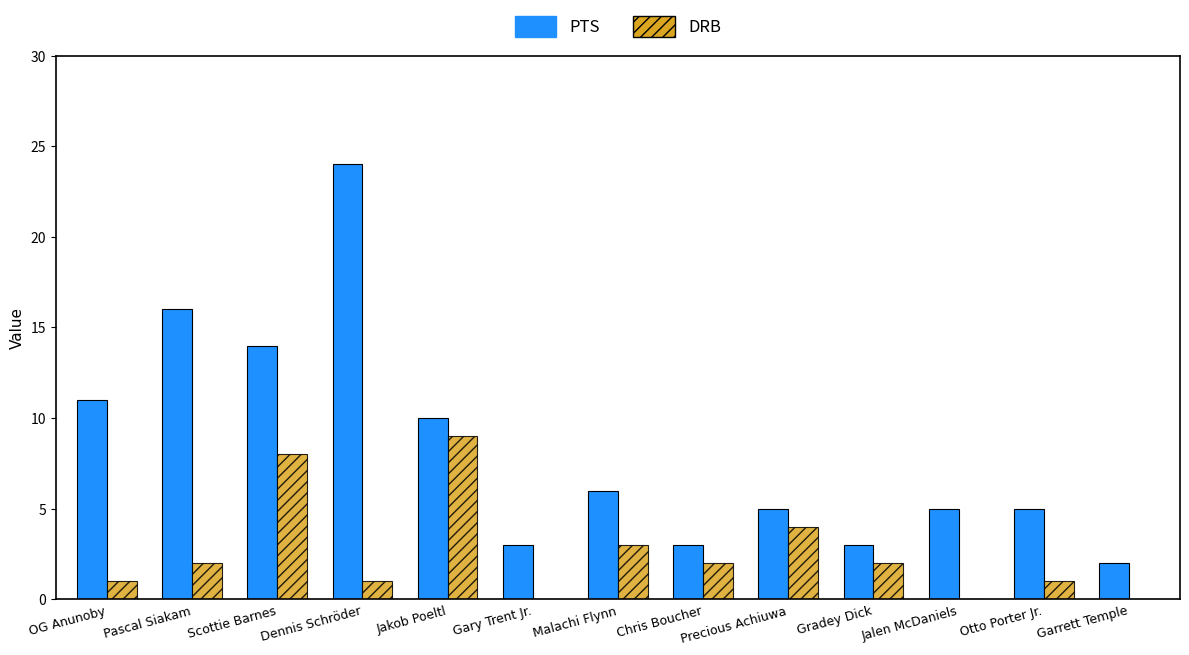

What is the approximate value of PTS at Jakob Poeltl?

10